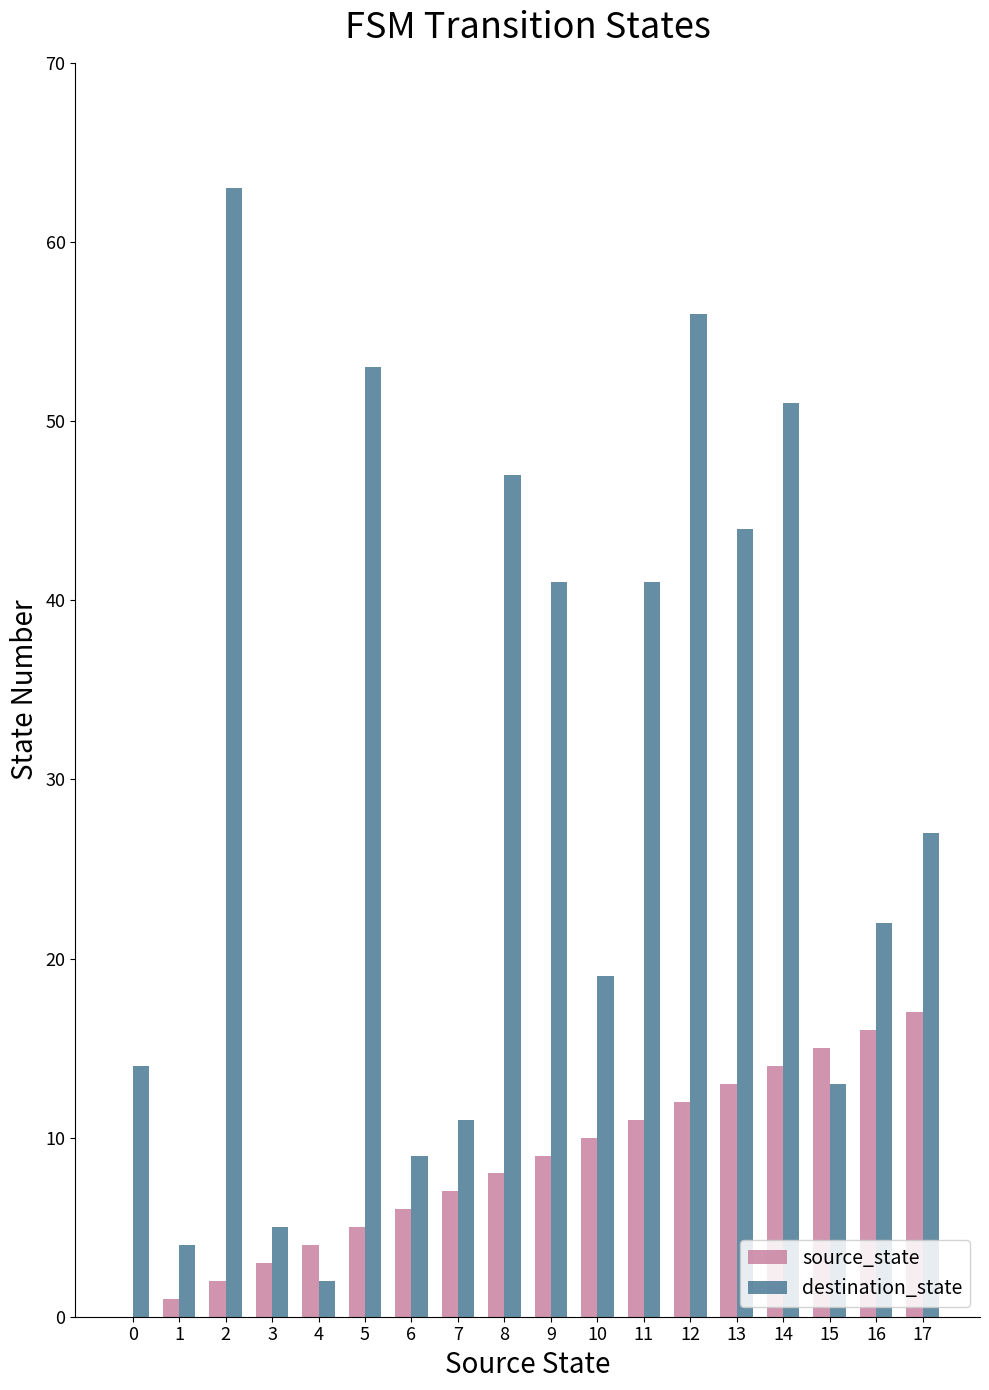

Which series changed the most between 9 and 17?

destination_state